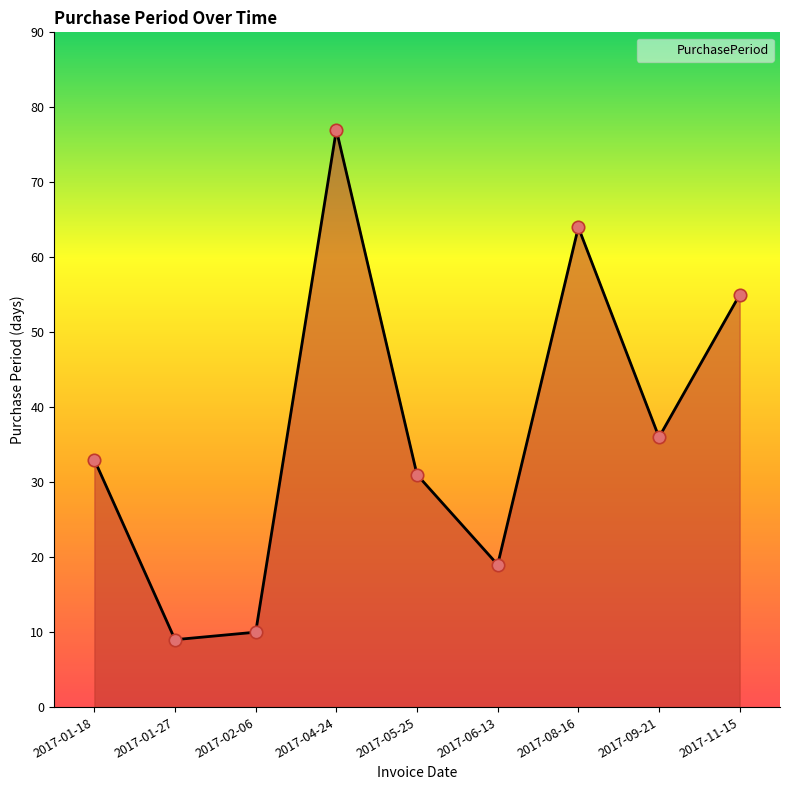

Between 2017-09-21 and 2017-08-16, which is larger?

2017-08-16